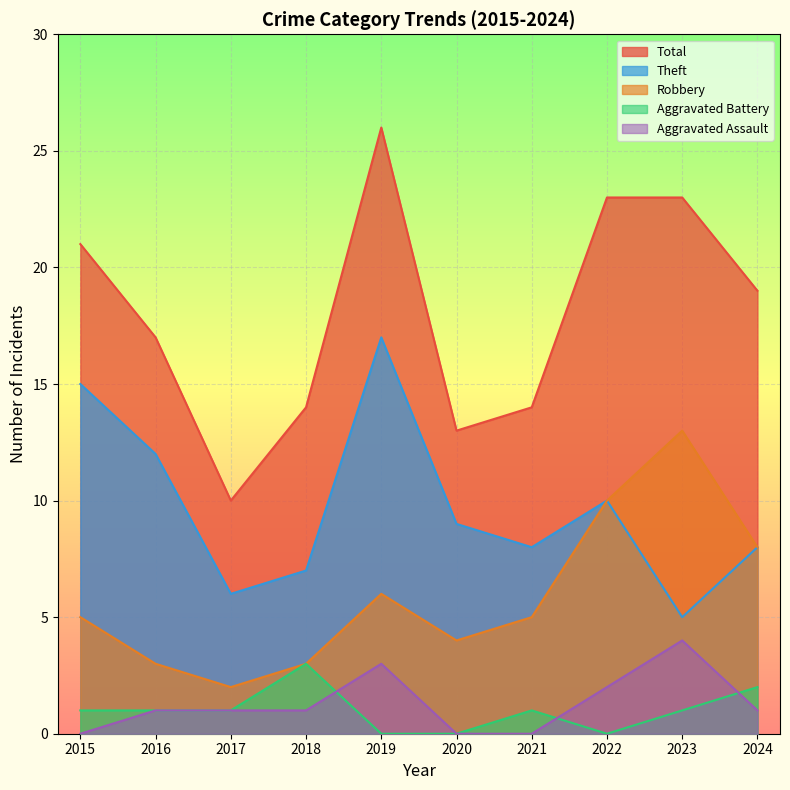

Reading right to left, extract all data points from this chart.

Aggravated Assault: 1	4	2	0	0	3	1	1	1	0
Aggravated Battery: 2	1	0	1	0	0	3	1	1	1
Robbery: 8	13	10	5	4	6	3	2	3	5
Theft: 8	5	10	8	9	17	7	6	12	15
Total: 19	23	23	14	13	26	14	10	17	21